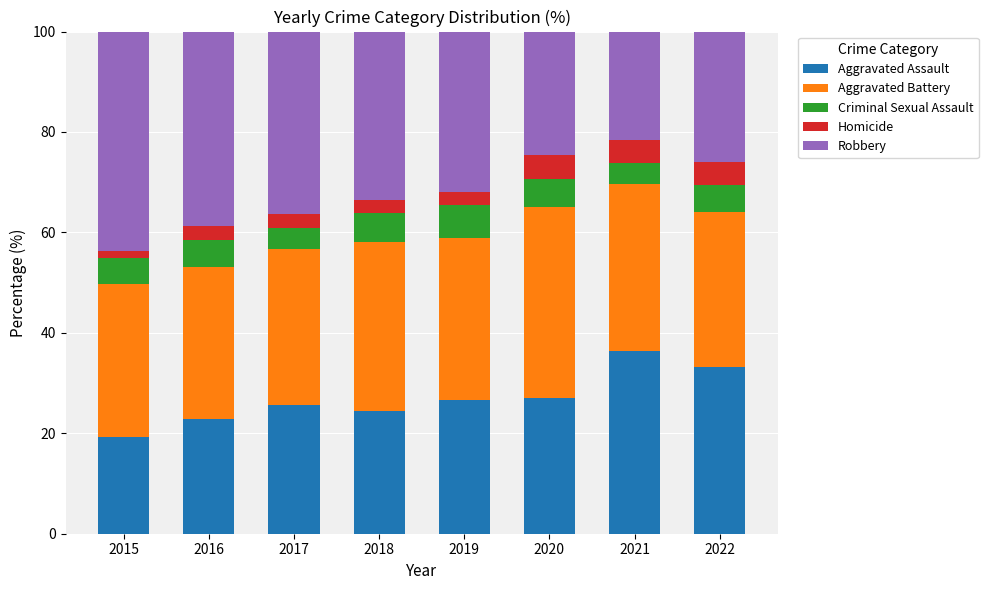

What is the highest value of the Aggravated Assault series?

36.4